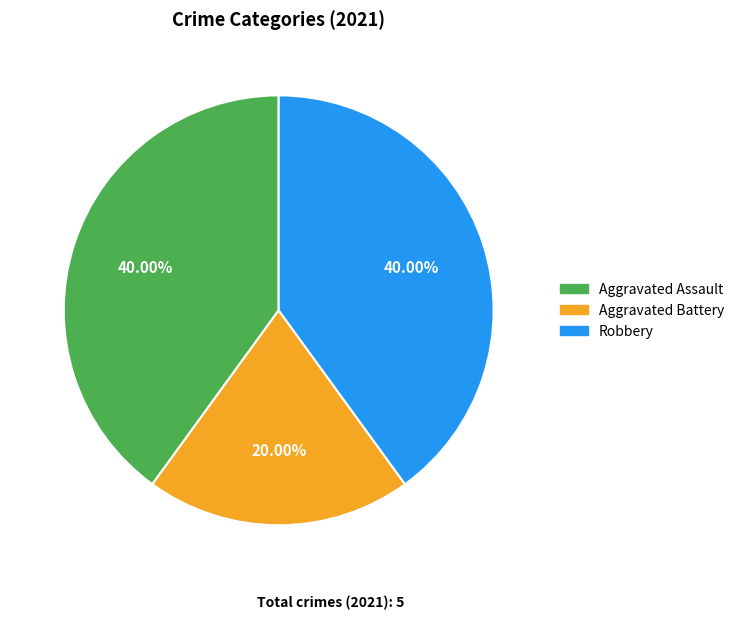

To the nearest percent, what portion does Aggravated Battery represent?

20%